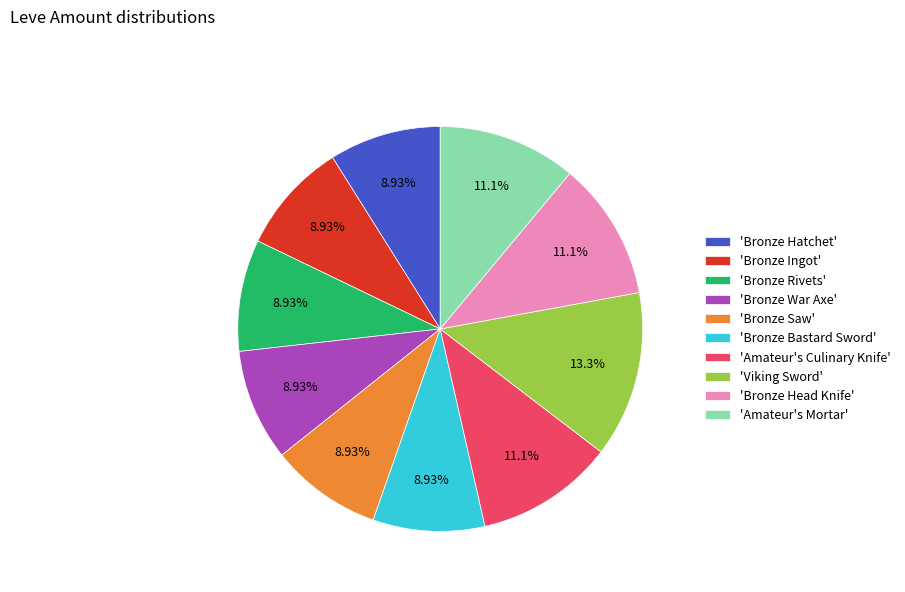

Do 'Bronze Hatchet' and 'Bronze Saw' together represent more than half of the pie?

No